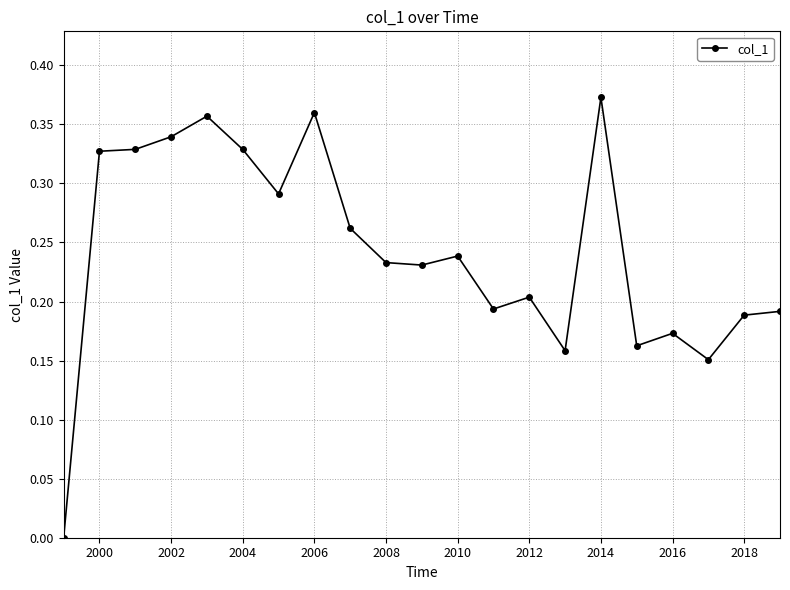

What is the sum of all values?

5.1